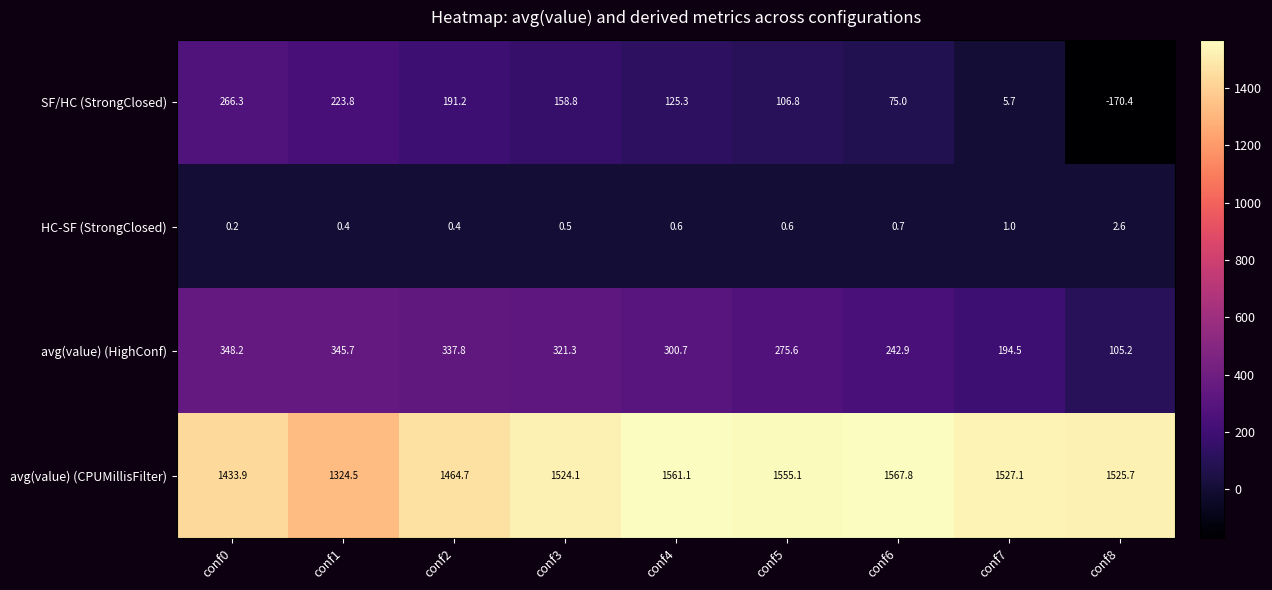

At which label does avg(value) (CPUMillisFilter) first exceed 1525?

conf4